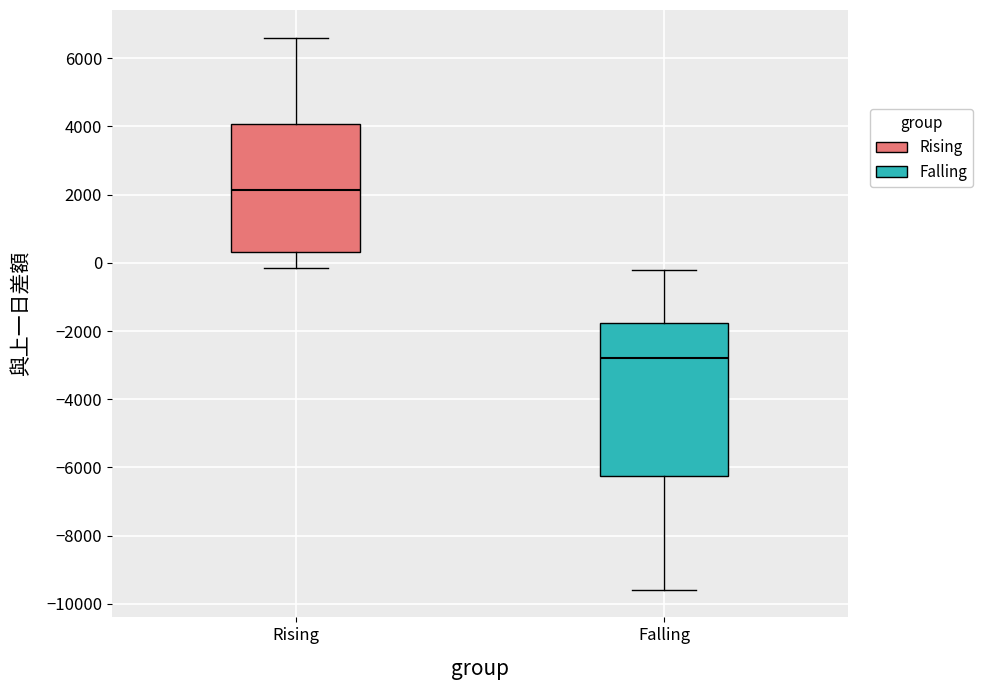

Reading left to right, transcribe this box plot: for each box, give where its median line is, the range the box spans, and where its two whiskers end, as read against the y-axis. The values are not printed on the chart, so give them approximately, as read against the axis.

Rising: median 2200, box 400 to 4000, whiskers -200 to 6600
Falling: median -2800, box -6200 to -1800, whiskers -9600 to -200